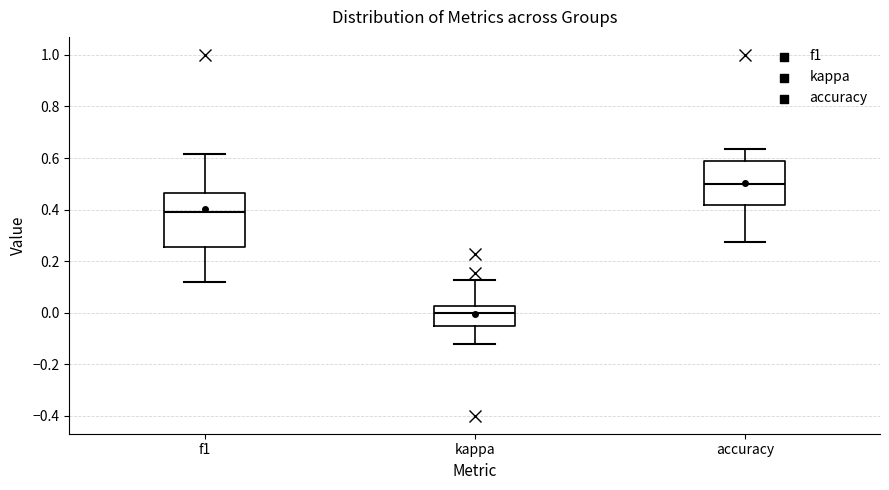

Comparing the boxes themselves (not the whiskers), which one is the tallest?

f1